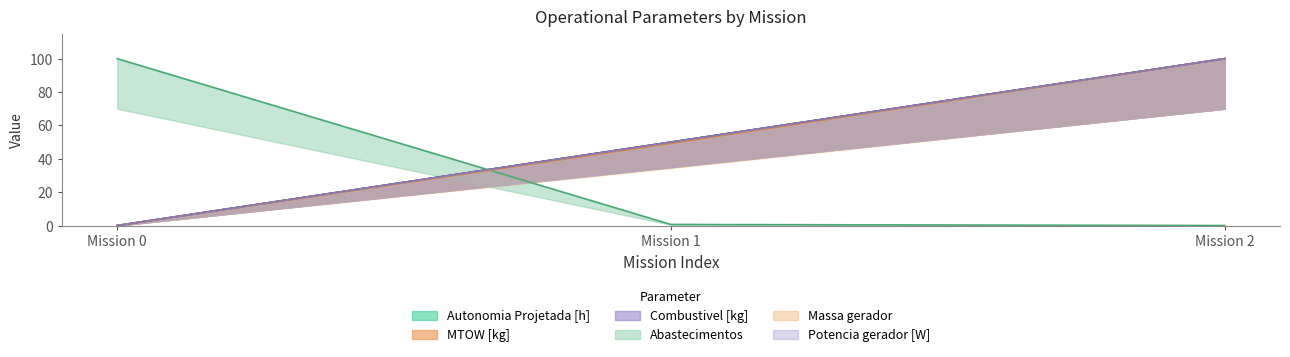

What is the value of the Autonomia Projetada [h] point at the 2nd from the left?

50.0